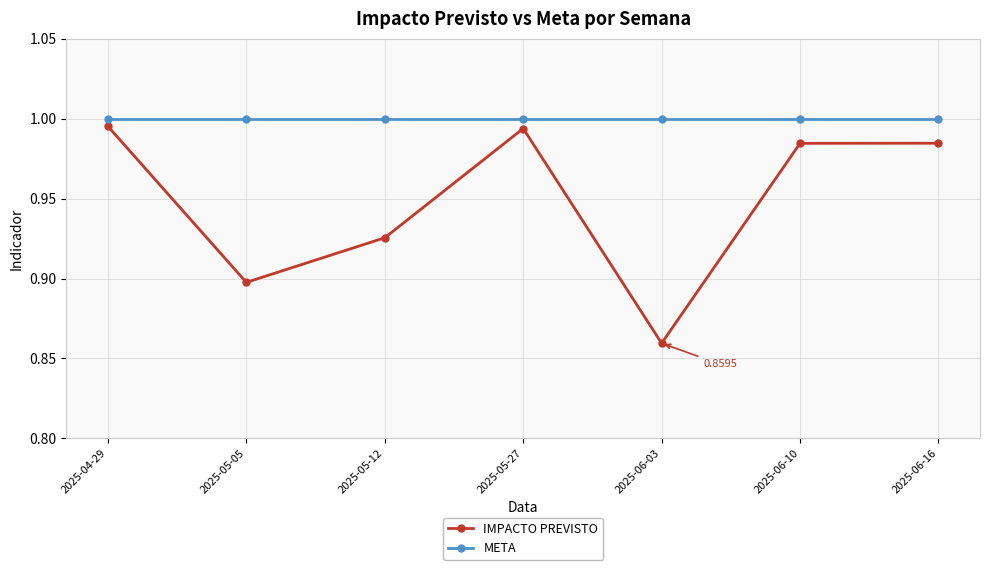

Which series changed the most between 2025-05-05 and 2025-06-10?

IMPACTO PREVISTO